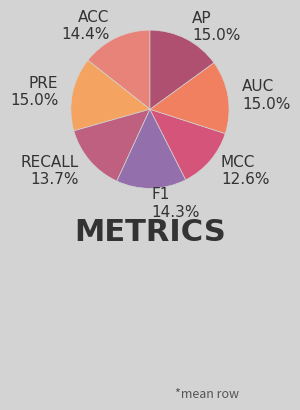

Does RECALL 13.7% represent more than half of the total?

No